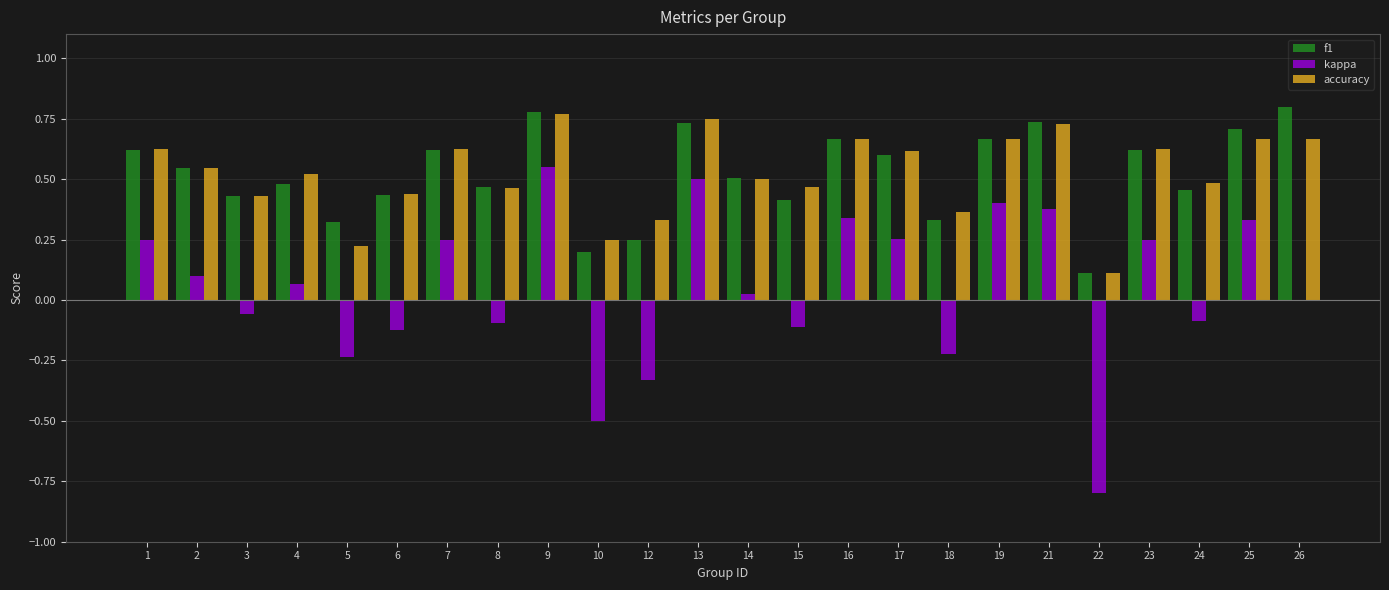

At which label is accuracy closest to 0?

22